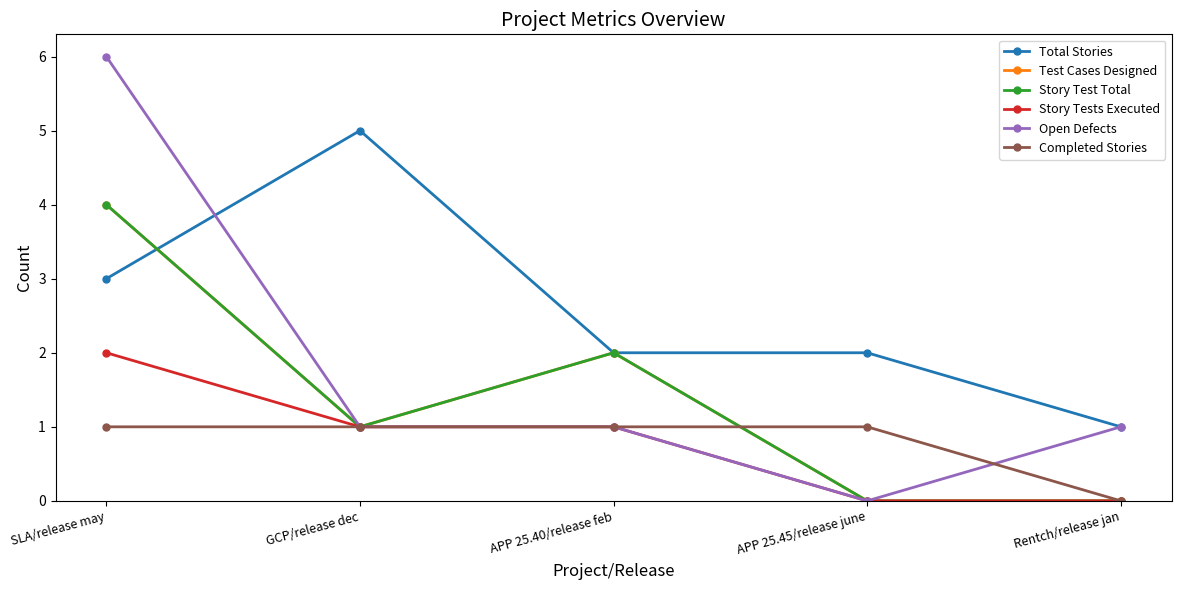

Does the chart have visible grid lines?

No